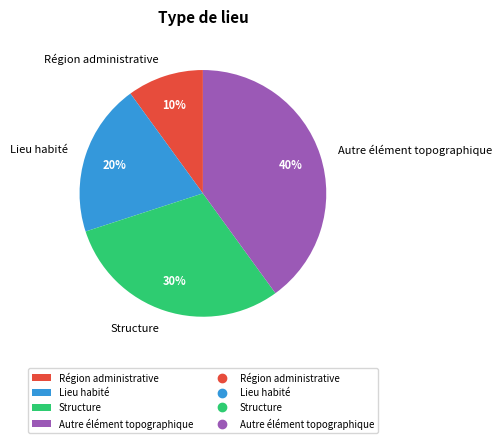

Combined, do Autre élément topographique and Lieu habité account for over 50%?

Yes